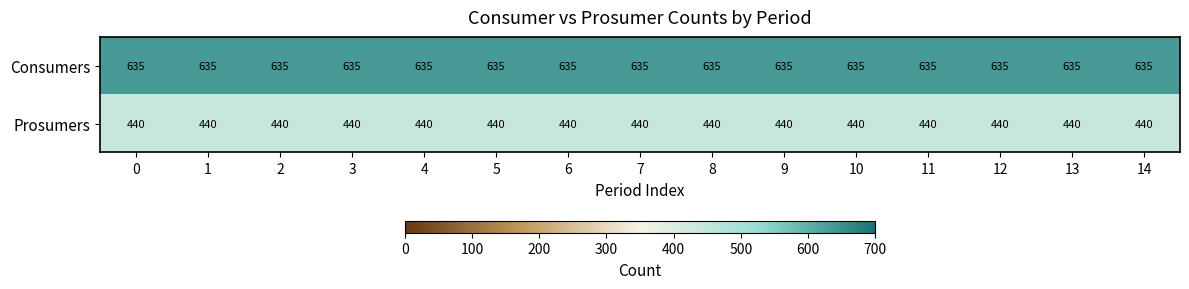

What is the maximum value for Prosumers?

440